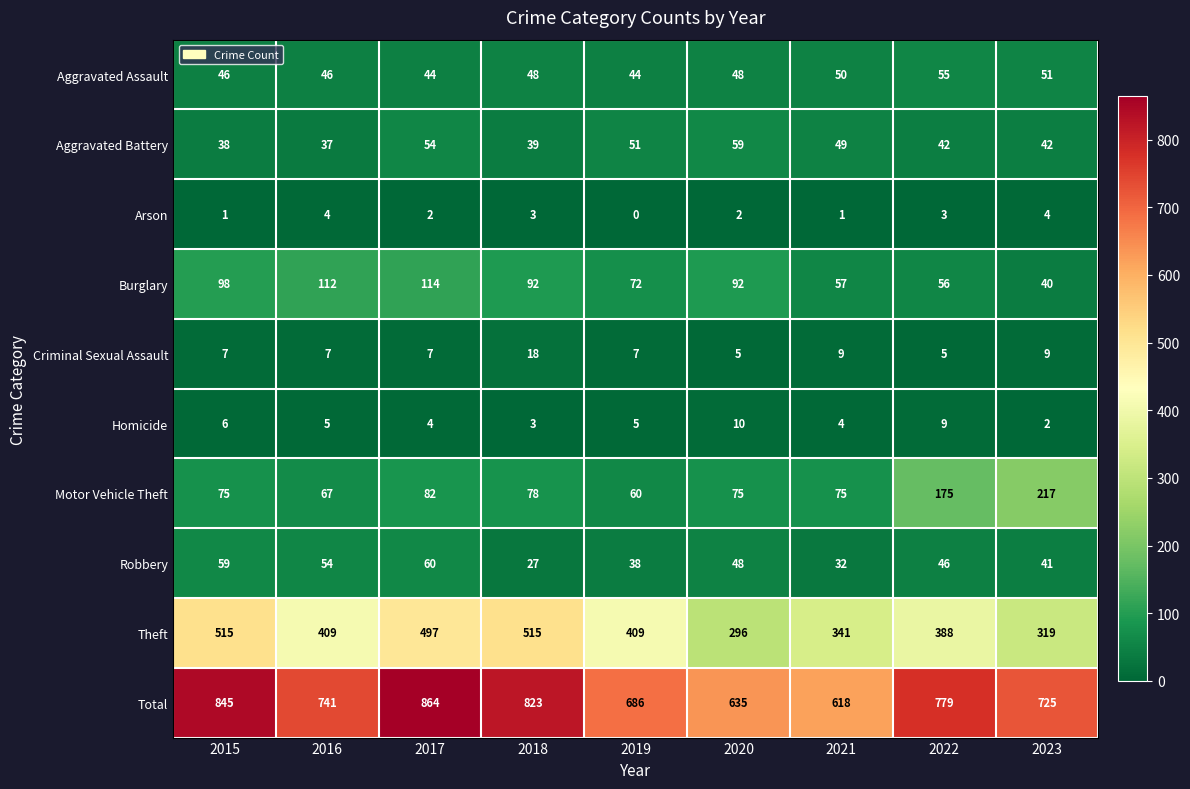

The Aggravated Battery series shows 38 at 2015. True or false?

True